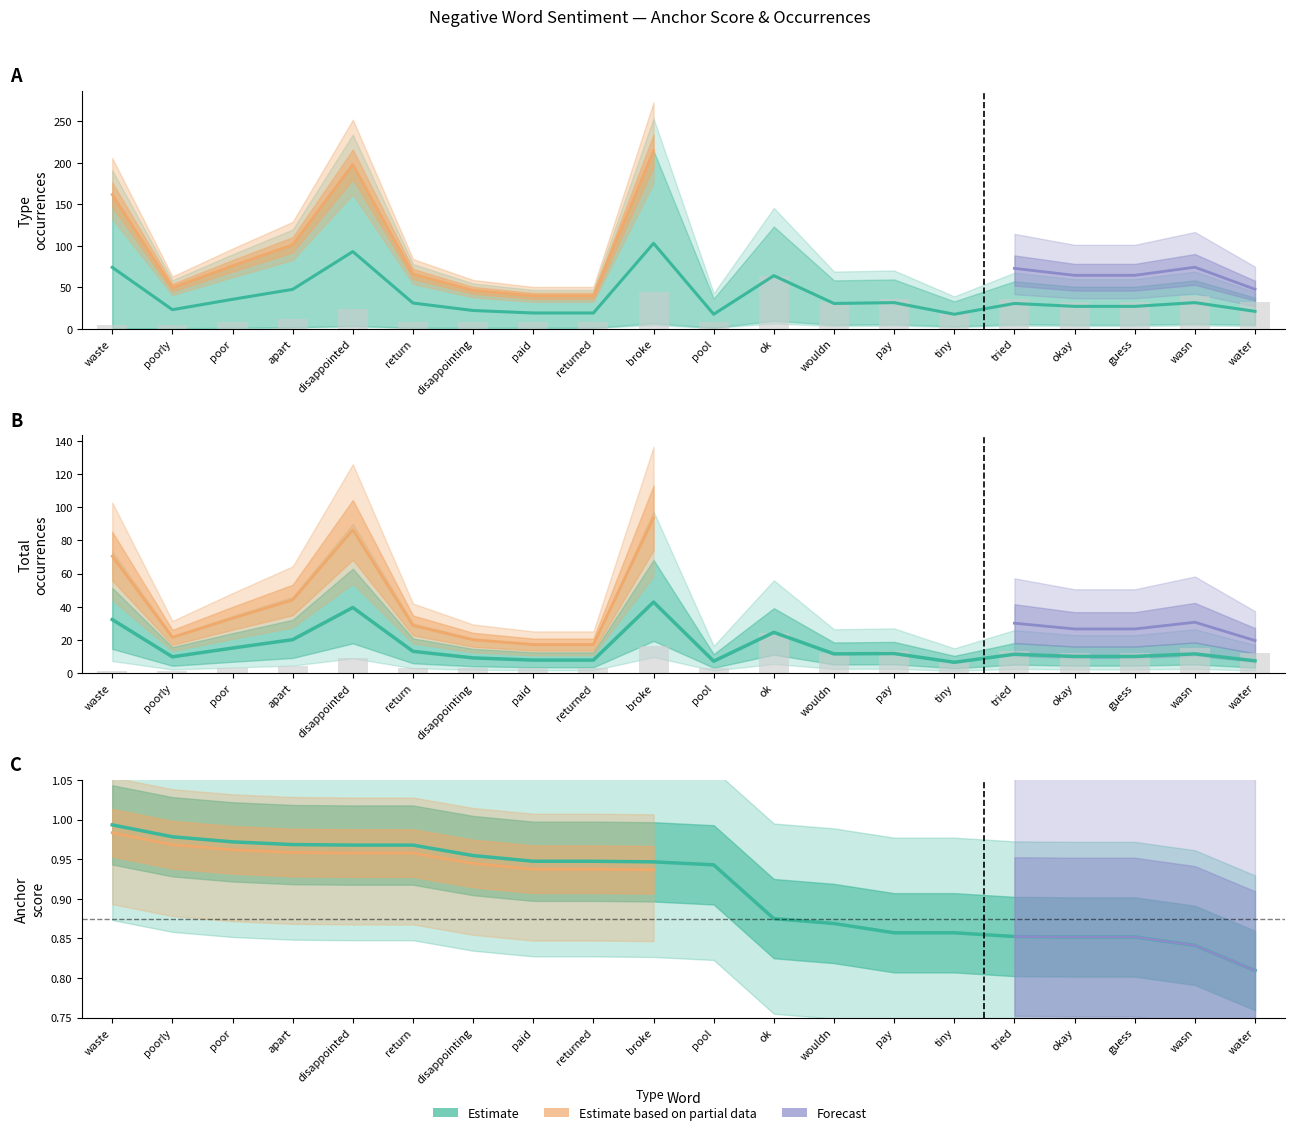

What is the spread (max minus min) of values at paid?

18.1